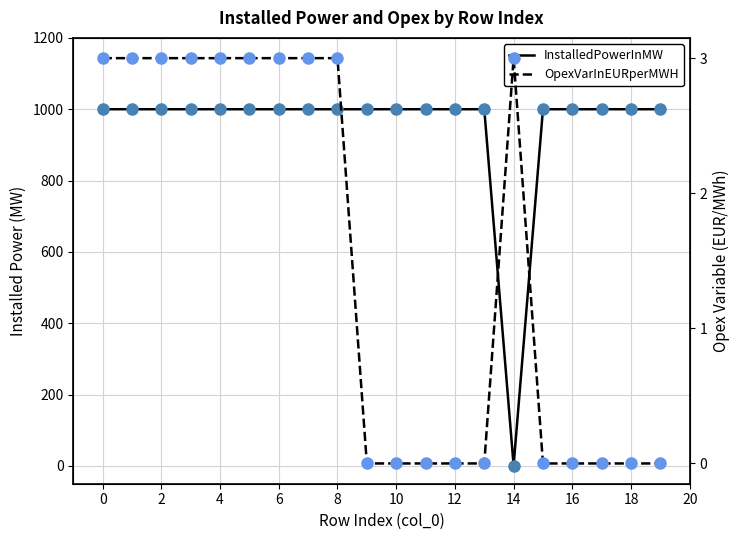

At how many categories does at least one series exceed 196?

19